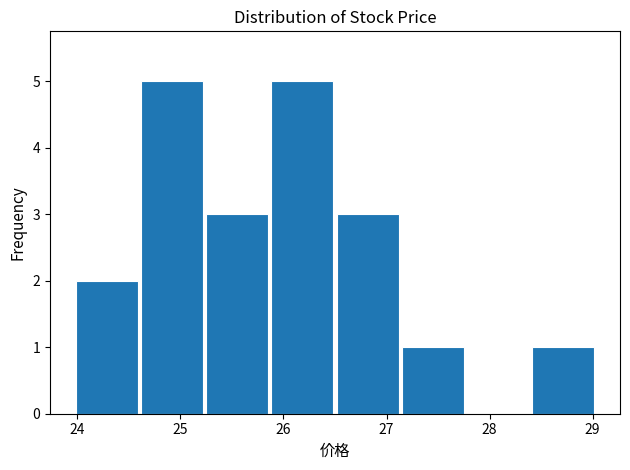

Reading left to right, list every bar in this chart as the range it spans on the x-axis followed by its height. Neither the bar edges nor the heights are printed on the chart, so give them approximately, as read against the axes.

24.0 to 24.6: 2
24.6 to 25.2: 5
25.2 to 25.9: 3
25.9 to 26.5: 5
26.5 to 27.1: 3
27.1 to 27.8: 1
27.8 to 28.4: 0
28.4 to 29.0: 1